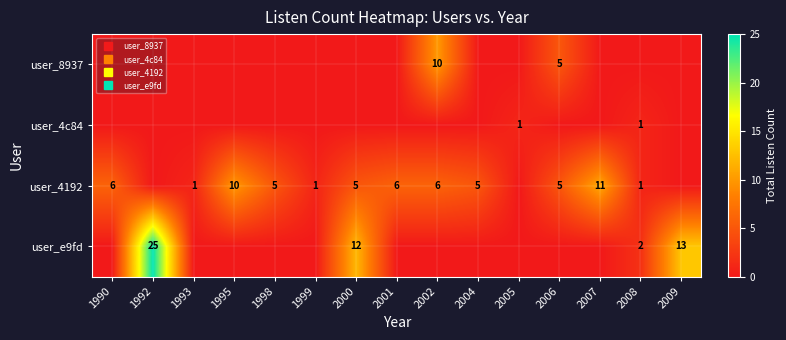

How many values in the user_4c84 series exceed 0?

2